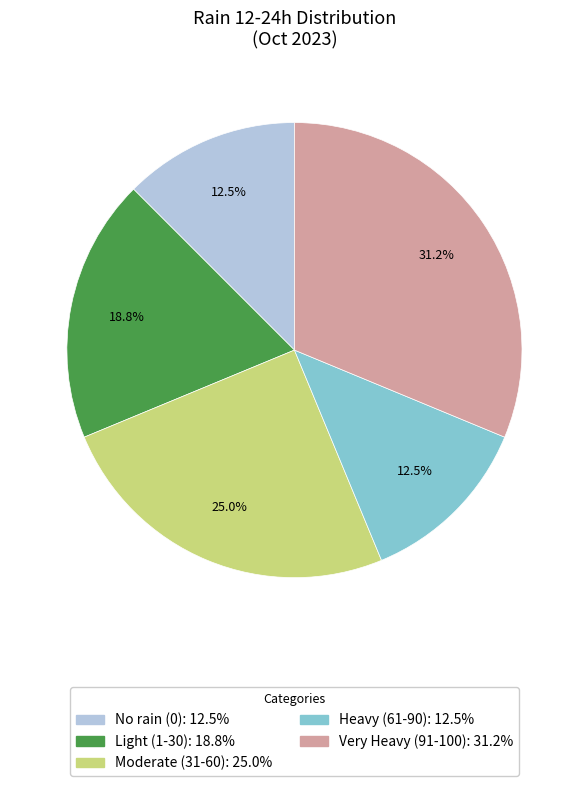

Is there any slice that represents more than half of the pie?

No